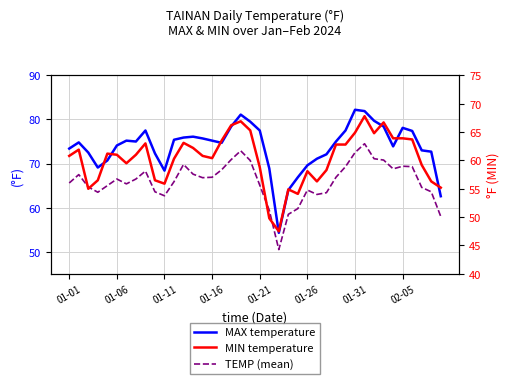

What is the value of the TEMP (mean) point at the 26th from the left?

64.0